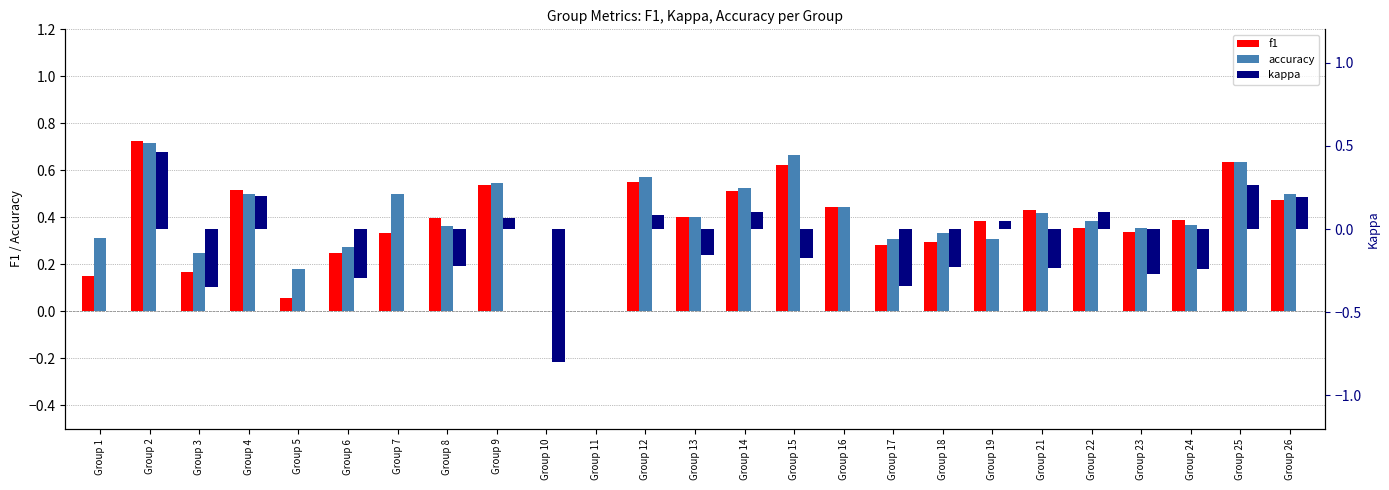

The f1 series shows 0.2 at Group 19. True or false?

False